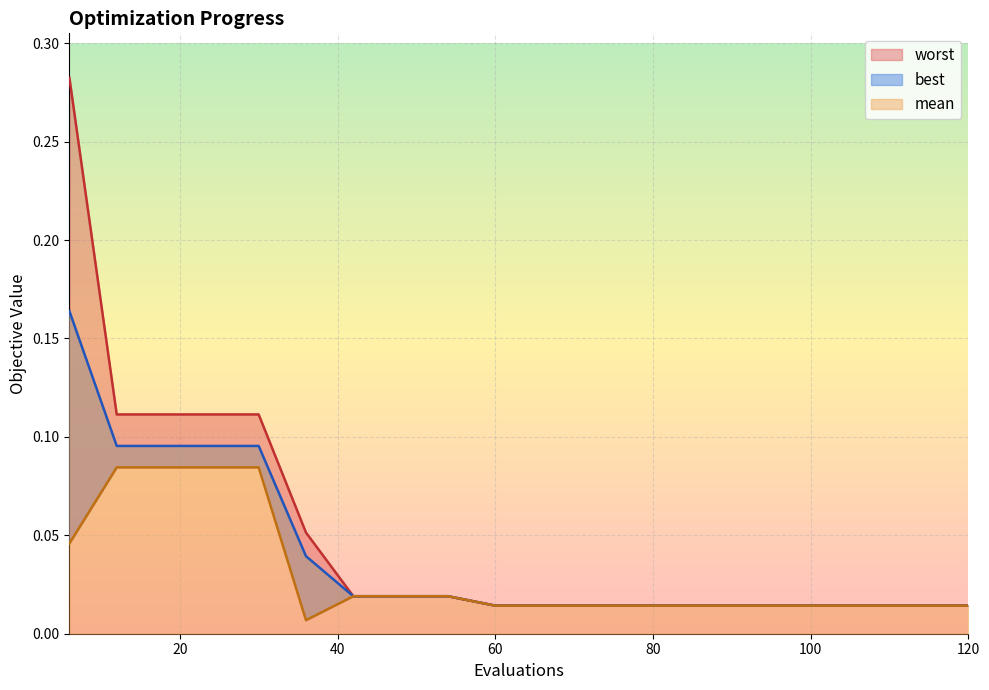

What is the maximum value shown in the chart?

0.3